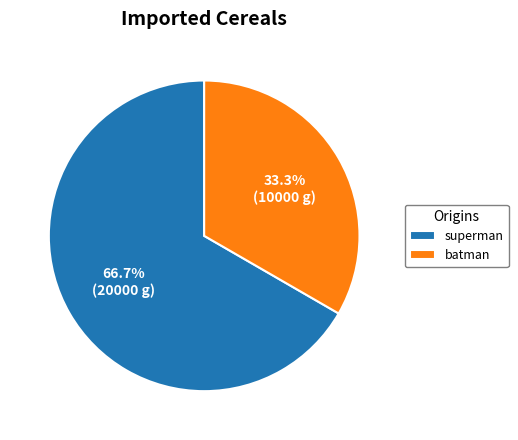

Approximately how many times larger is the value at batman compared to superman?

0.5